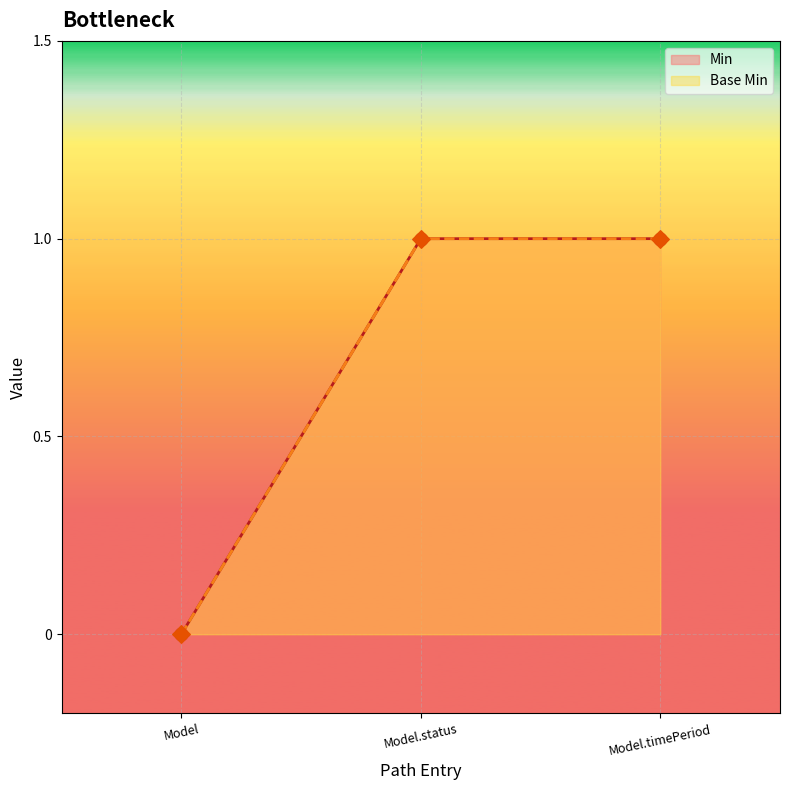

Which series reaches the maximum Y coordinate?

Base Min